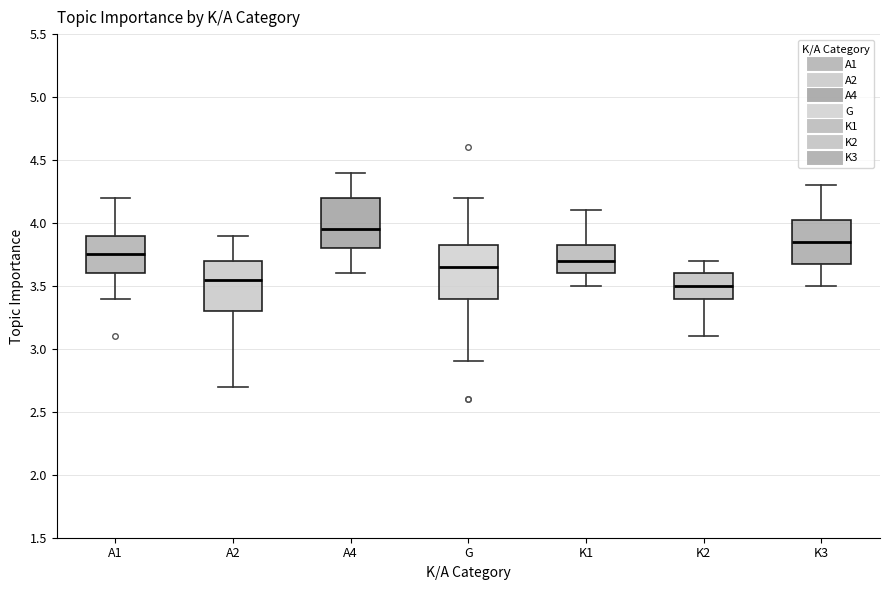

Where is the lower edge of the box for K3 on the y-axis? The values are not printed on the chart, so give them approximately, as read against the axis.

3.70